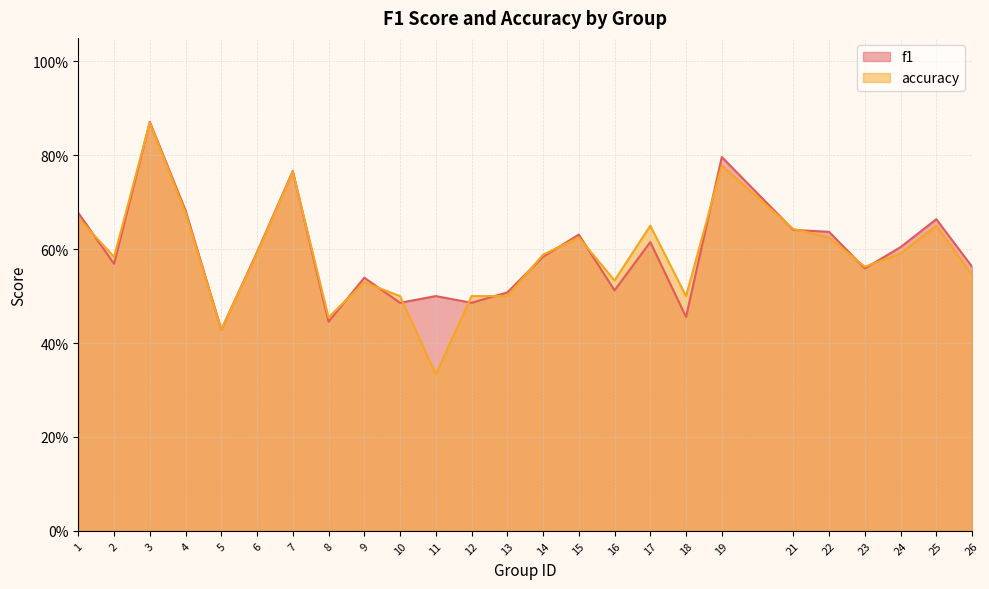

At how many categories does at least one series exceed 0?

25